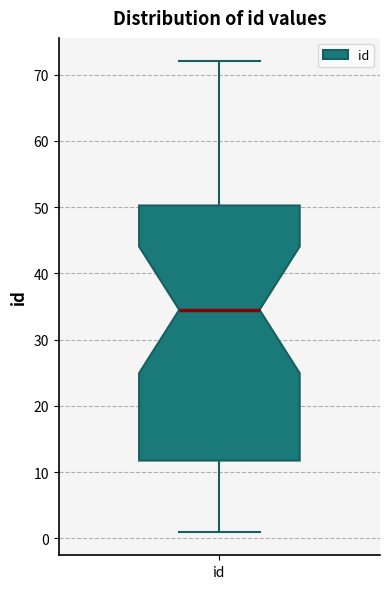

Transcribe this box plot: give where the median line is, the range the box spans, and where the two whiskers end, as read against the y-axis. The values are not printed on the chart, so give them approximately, as read against the axis.

median 35, box 12 to 50, whiskers 1 to 72